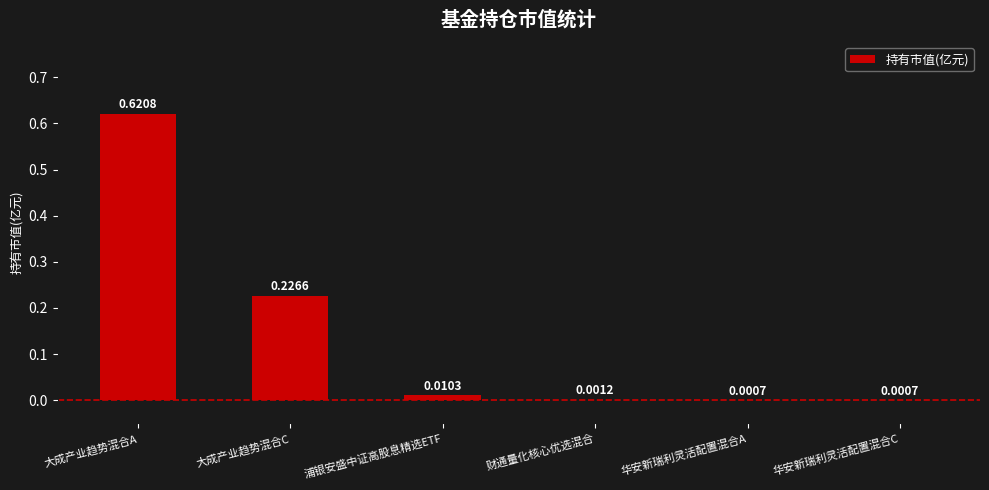

Which has a higher value, 浦银安盛中证高股息精选ETF or 华安新瑞利灵活配置混合C?

浦银安盛中证高股息精选ETF